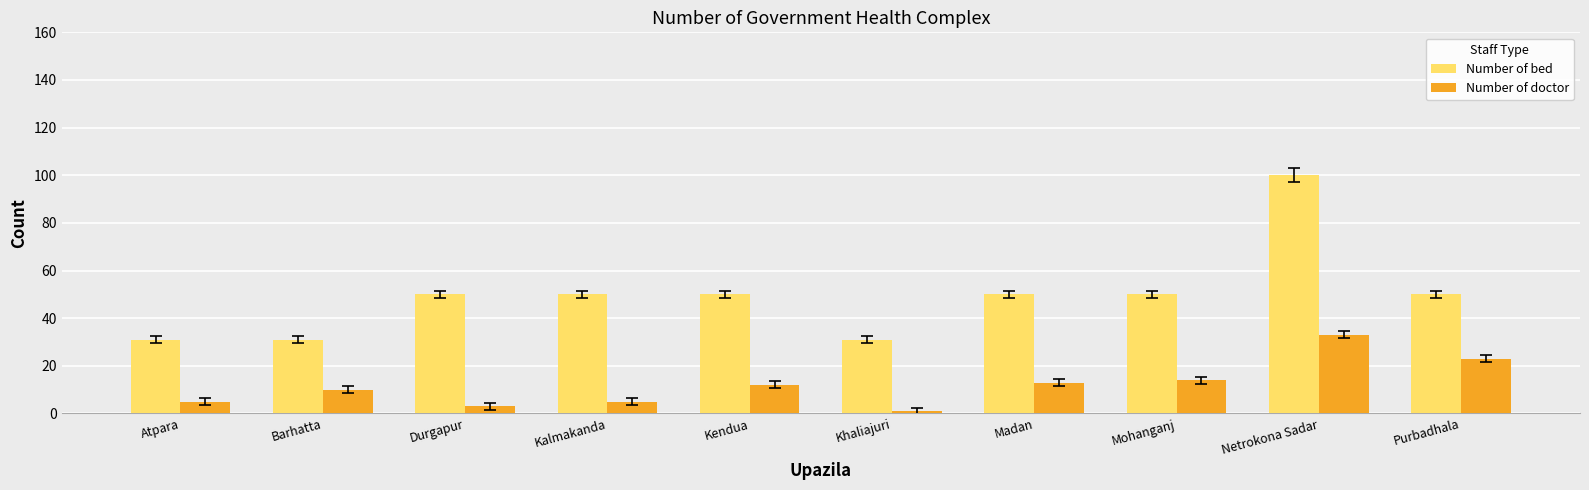

Reading left to right, extract all data points from this chart.

Number of bed: 31	31	50	50	50	31	50	50	100	50
Number of doctor: 5	10	3	5	12	1	13	14	33	23